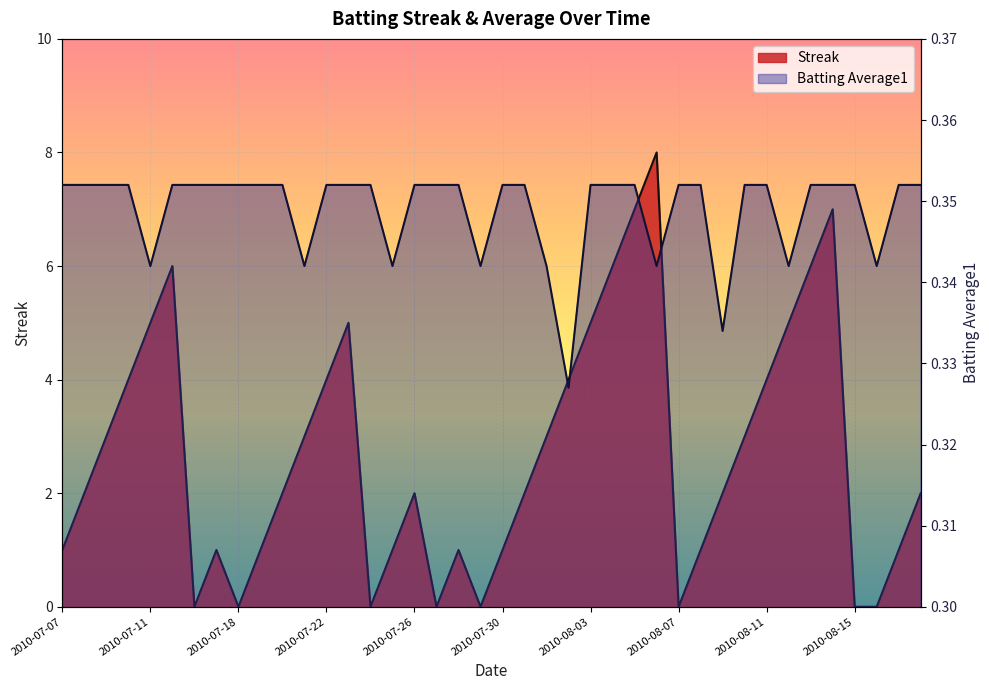

At how many categories does at least one series exceed 3?

14